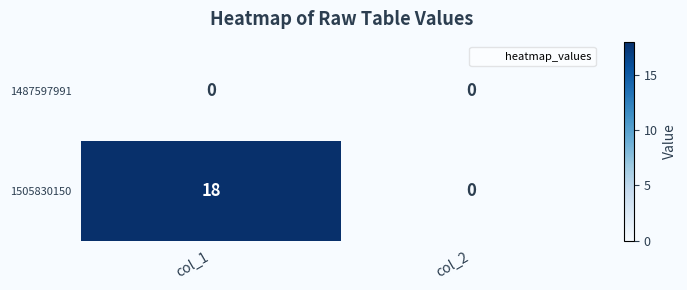

Is it true that 1505830150 equals 25 at col_1?

False